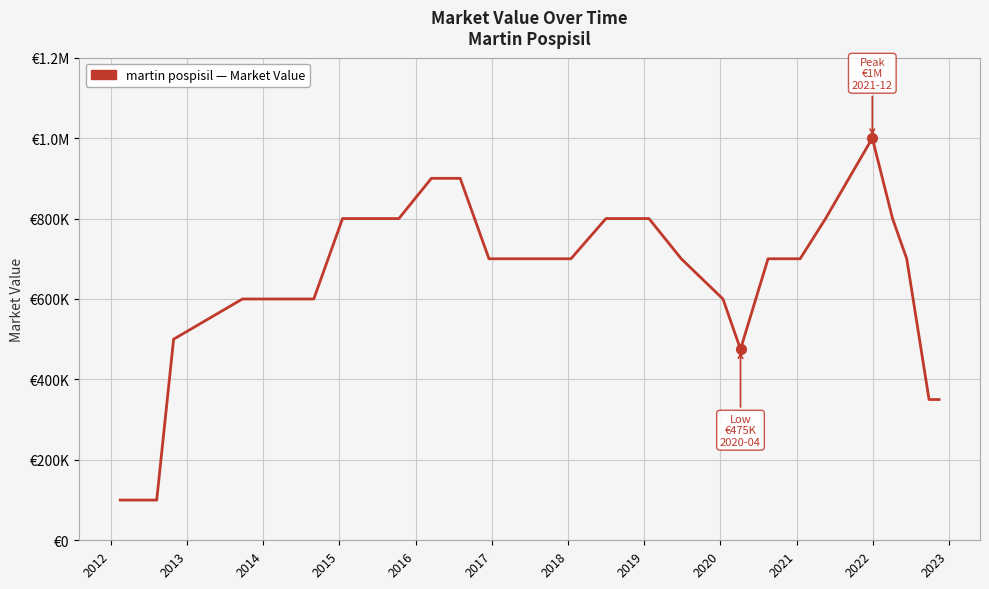

Does the chart have visible grid lines?

Yes